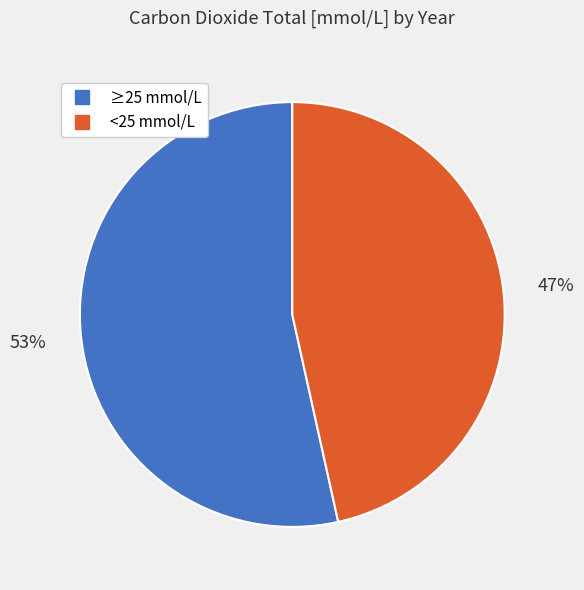

To the nearest percent, what is the average slice percentage?

50%